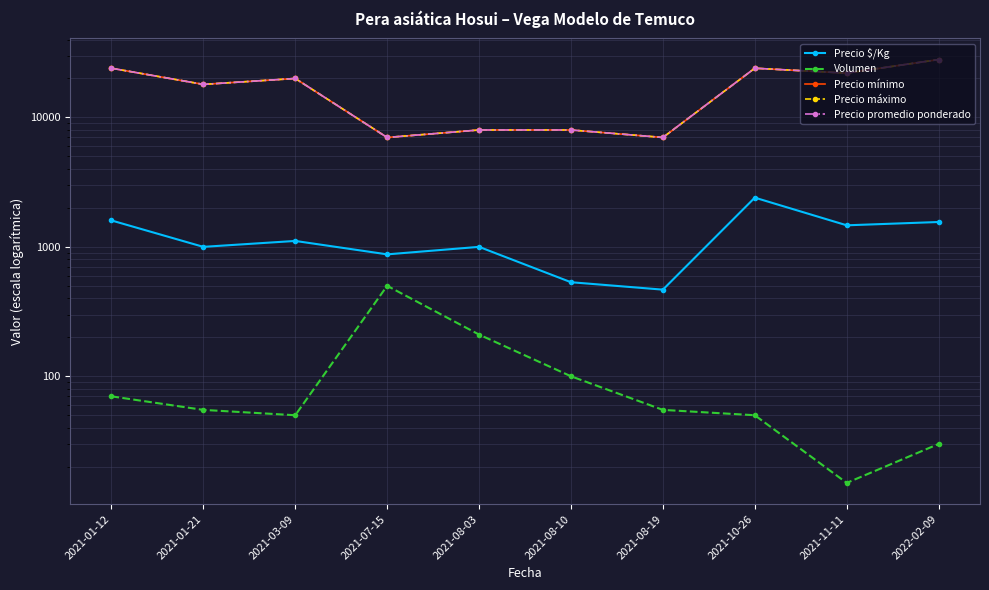

Reading left to right, what are all the values shown in this chart?

Precio $/Kg: 1600	1000	1111	875	1000	533	467	2400	1467	1556
Volumen: 70	55	50	500	210	100	55	50	15	30
Precio mínimo: 24000	18000	20000	7000	8000	8000	7000	24000	22000	28000
Precio máximo: 24000	18000	20000	7000	8000	8000	7000	24000	22000	28000
Precio promedio ponderado: 24000	18000	20000	7000	8000	8000	7000	24000	22000	28000